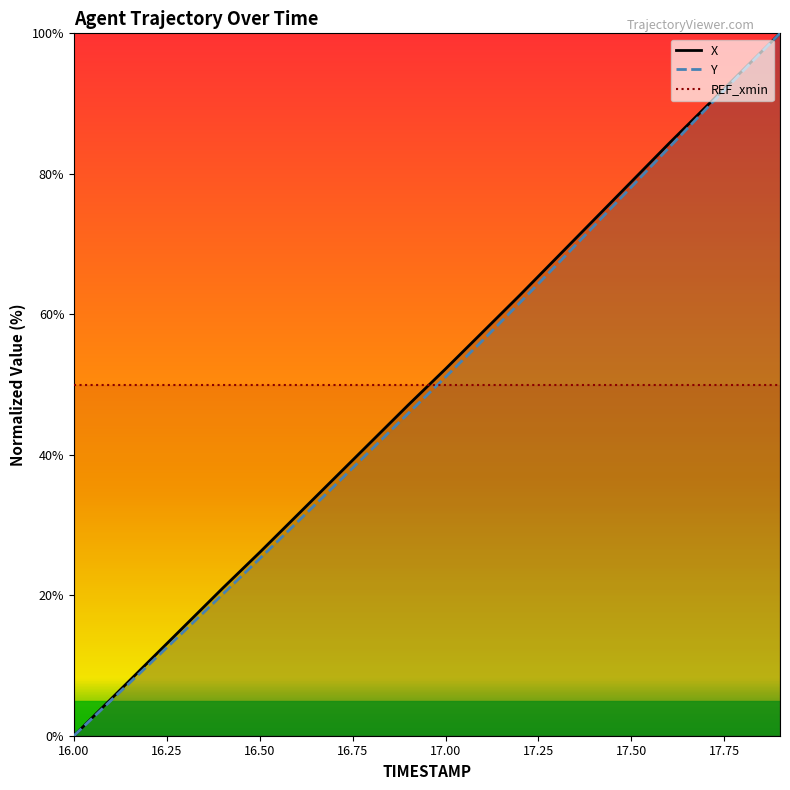

What value does the Y series have at 17.50?

78.1